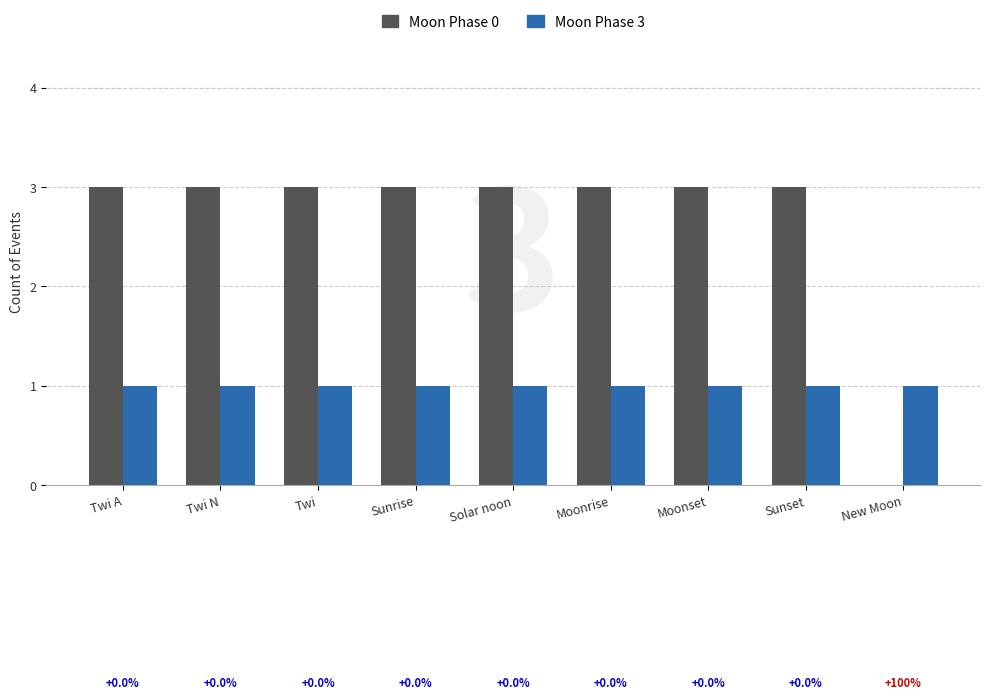

Are the bars horizontal?

No